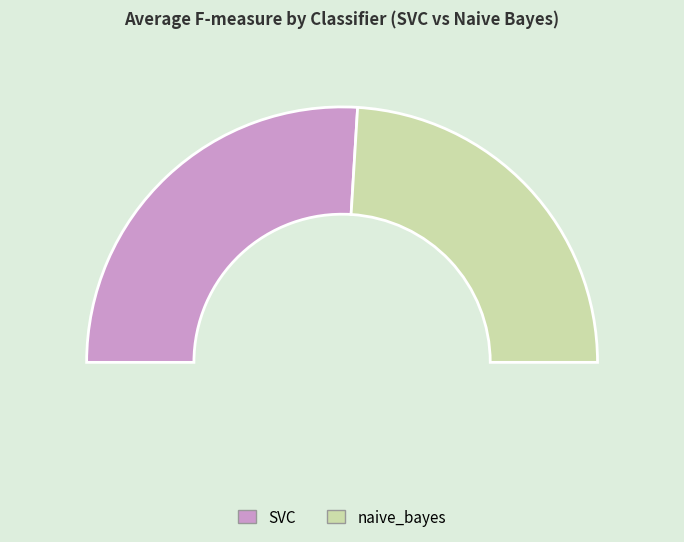

The naive_bayes slice represents 48% of the pie. True or false?

True